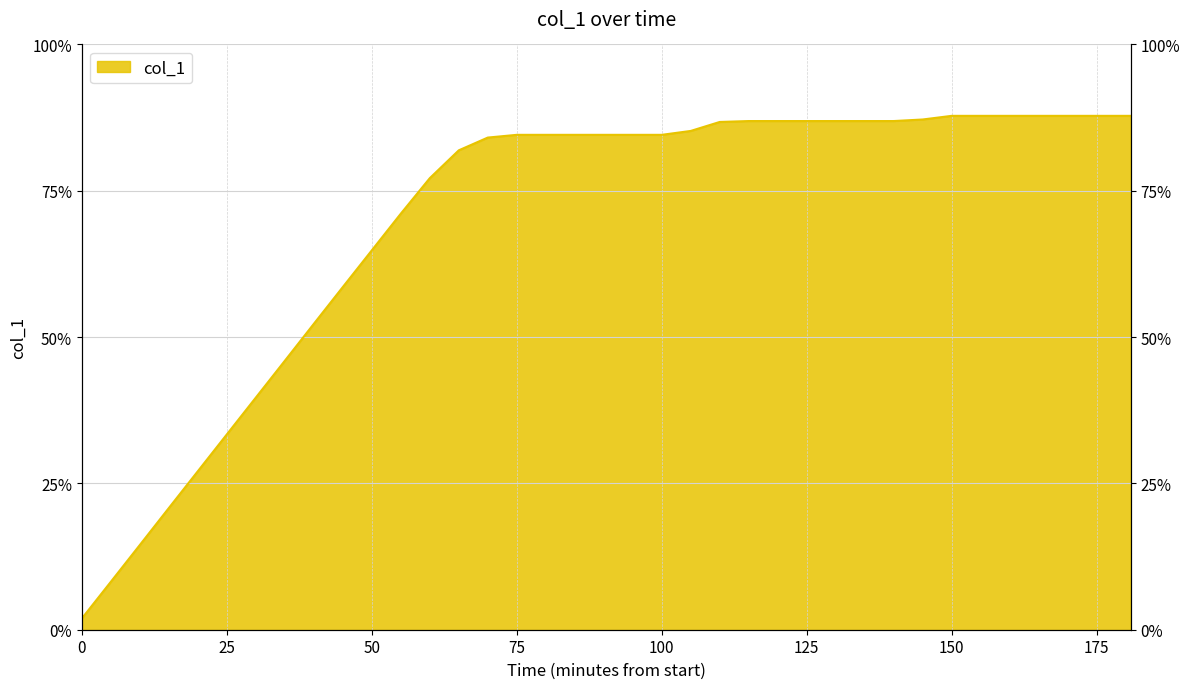

How many lines are shown in the chart?

1